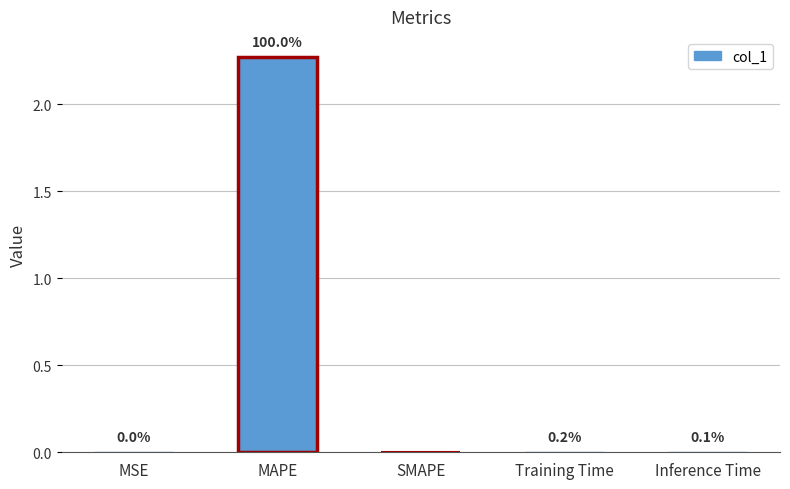

Count the number of categories in the chart.

5